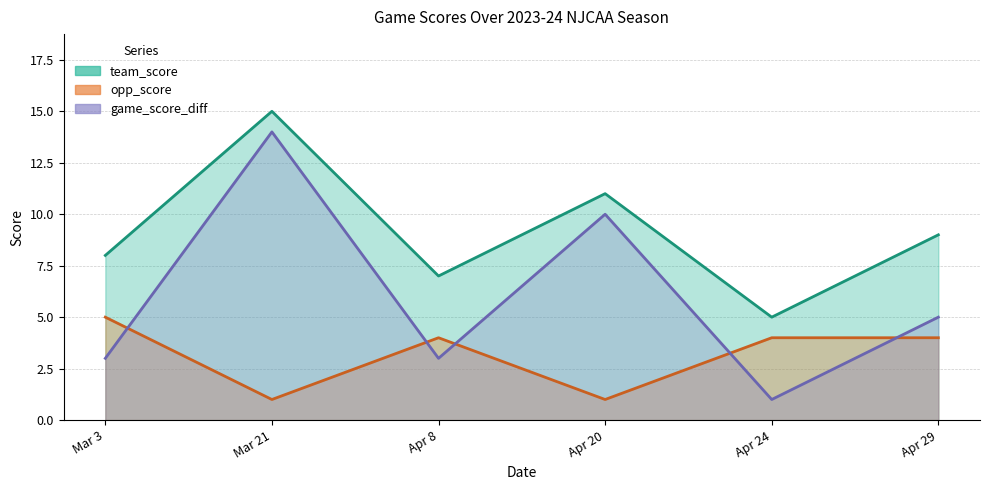

What is the label of the 1st point from the left?

Mar 3